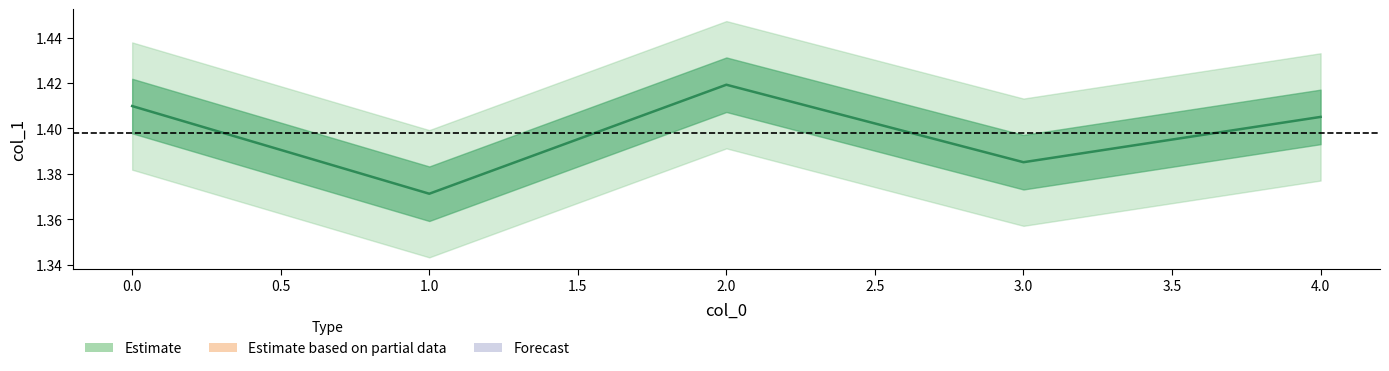

Reading left to right, transcribe all the data shown in this chart.

1.4	1.4	1.4	1.4	1.4